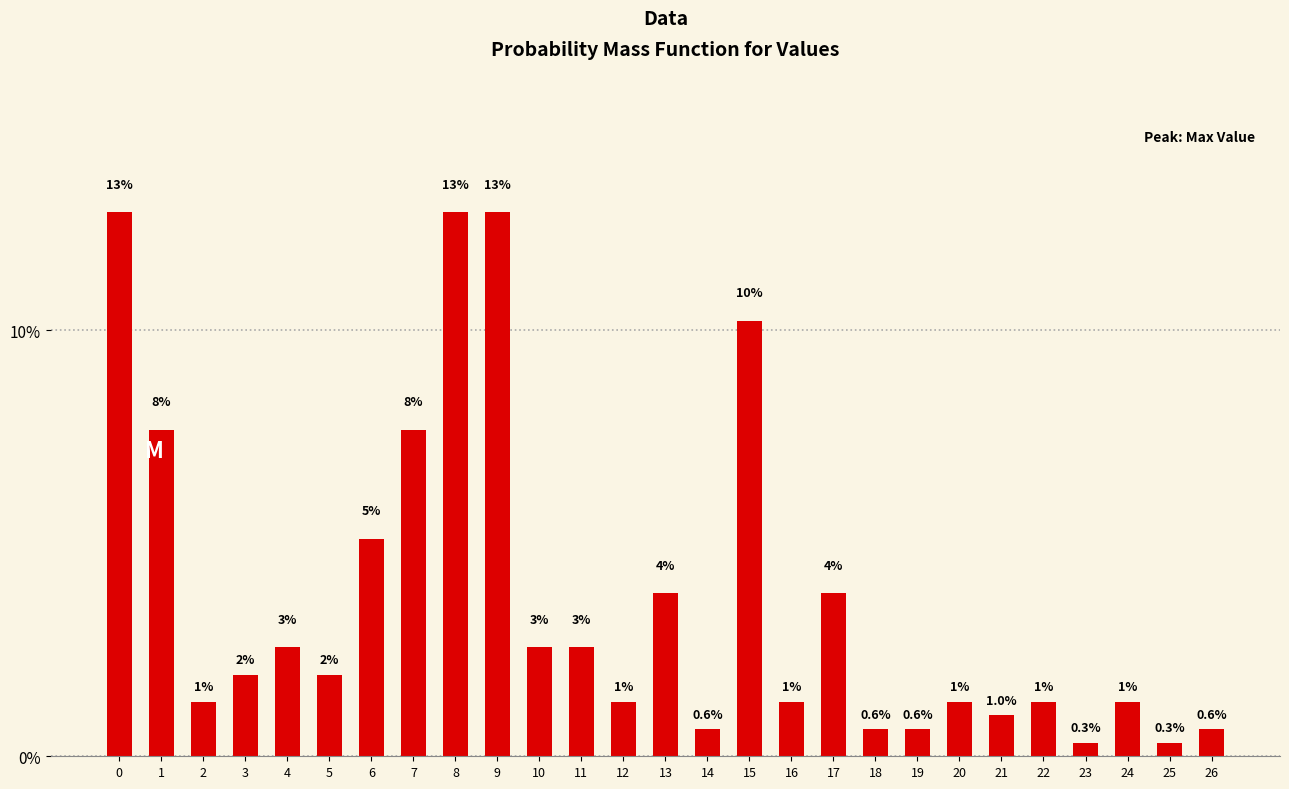

Between 14 and 18, which is larger?

14